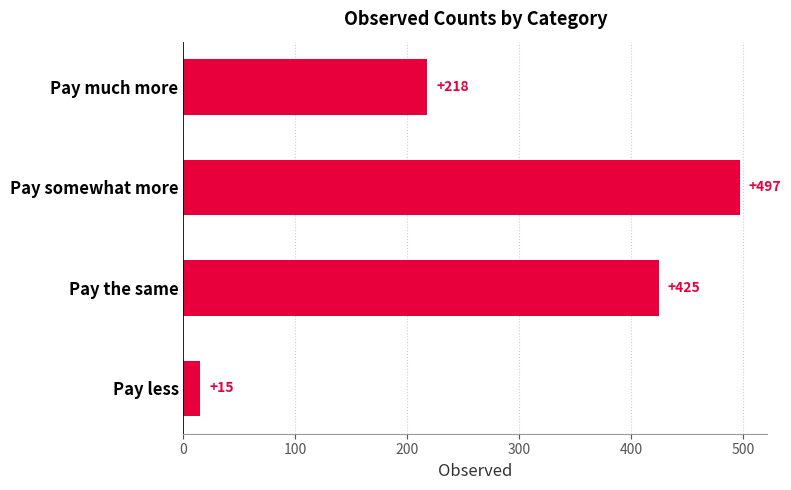

Count the values in the range 218 to 497.

3